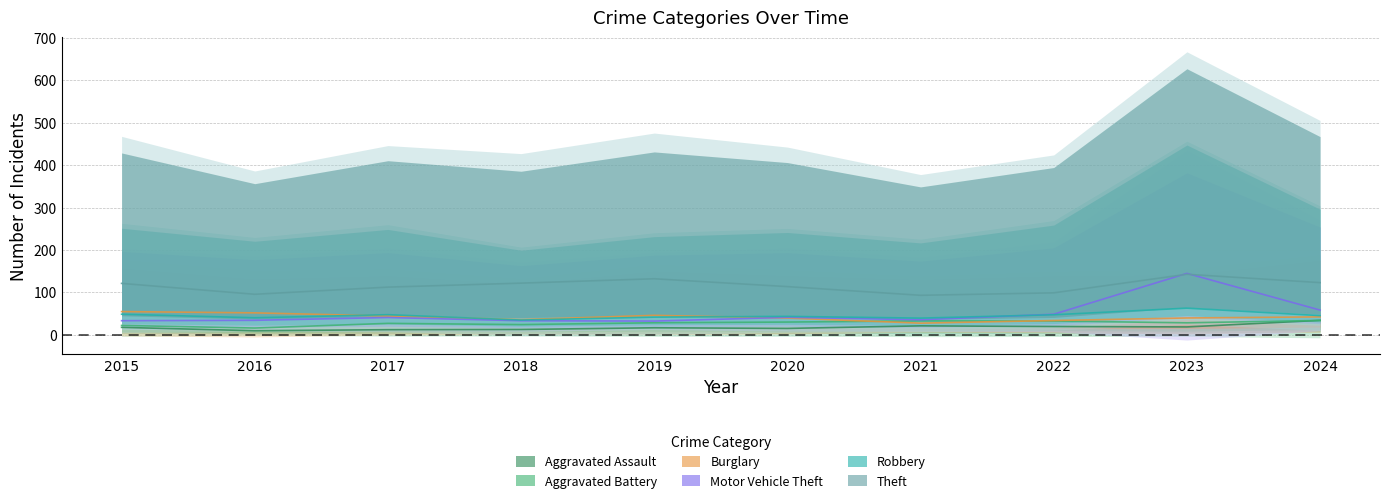

At which category does the chart reach its peak across all series?

2023